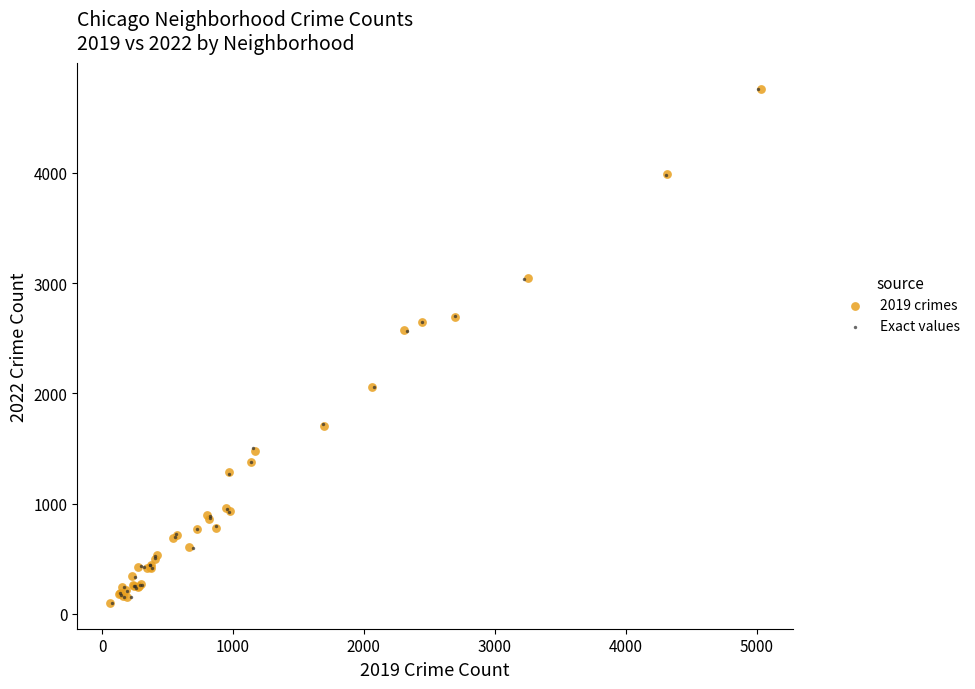

Which series has the largest Y range (max minus min)?

Exact values